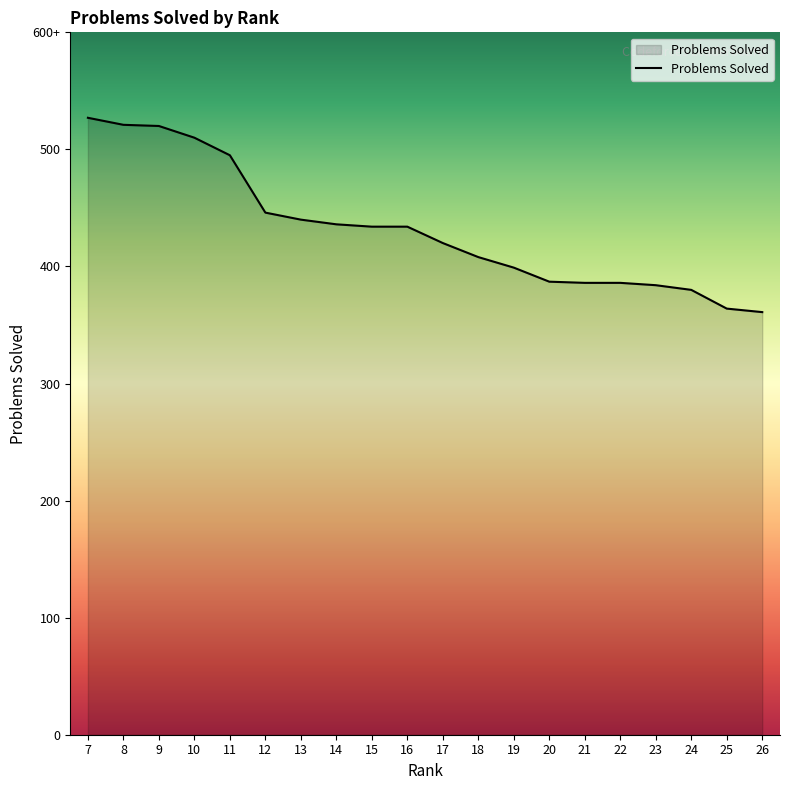

Rank the categories by value from highest to lowest.

7, 8, 9, 10, 11, 12, 13, 14, 15, 16, 17, 18, 19, 20, 21, 22, 23, 24, 25, 26